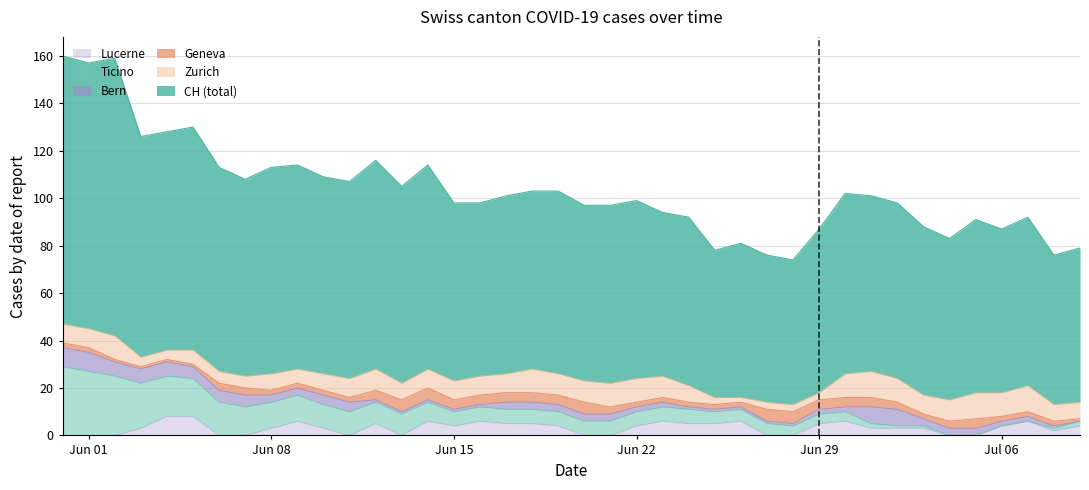

Which series has the largest total across all categories?

CH